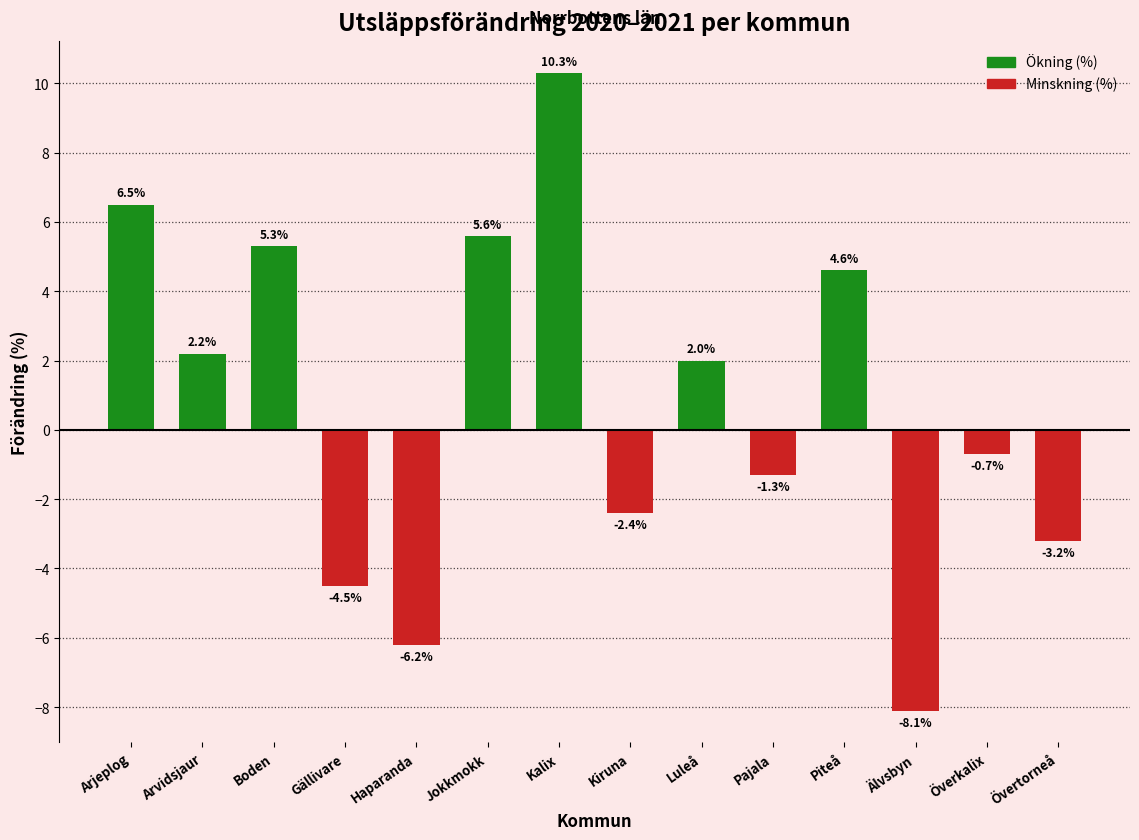

Is it true that the value at Älvsbyn is -8.1?

True